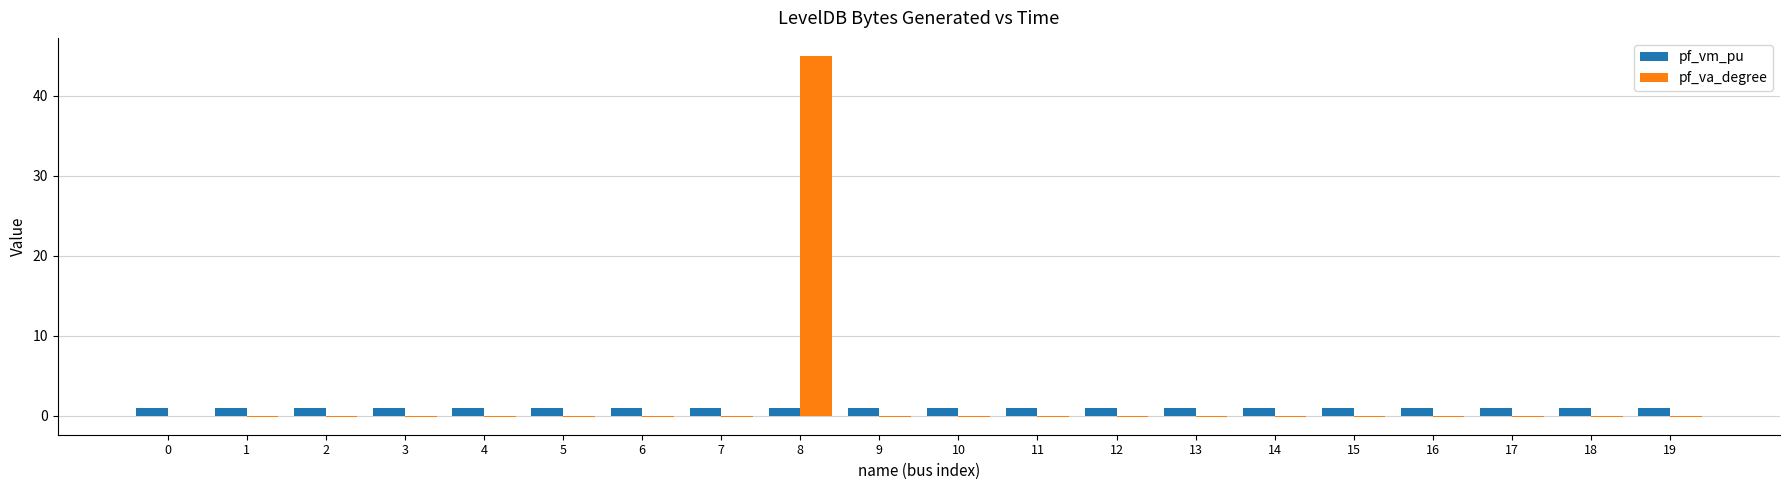

Which category has the highest value in the pf_va_degree series?

8